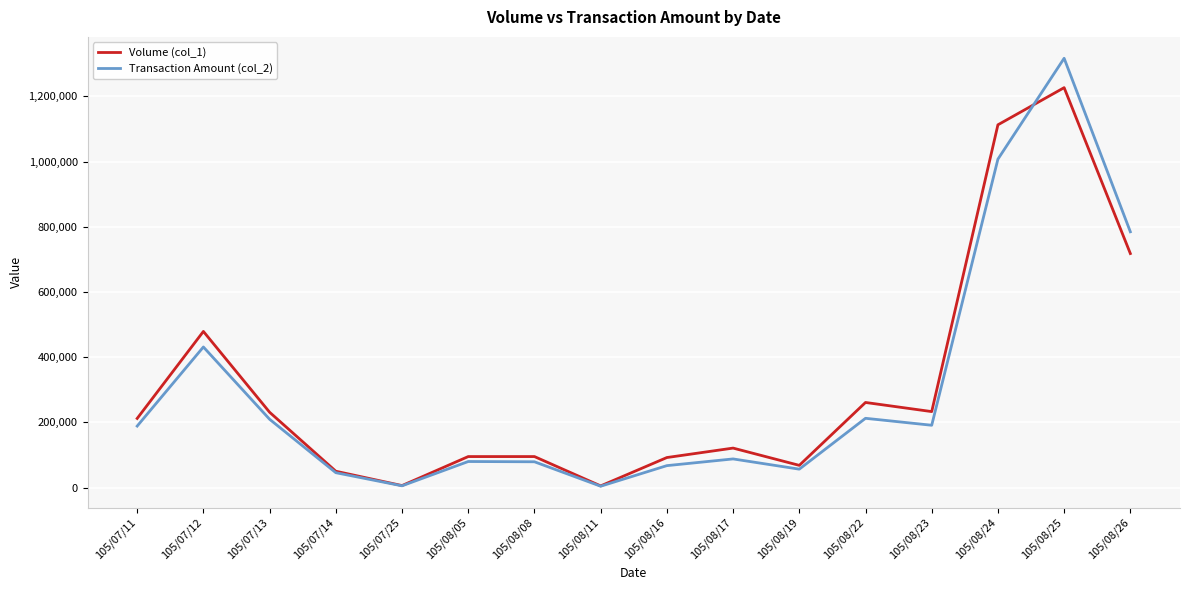

At which category is the sum across all series the highest?

105/08/25